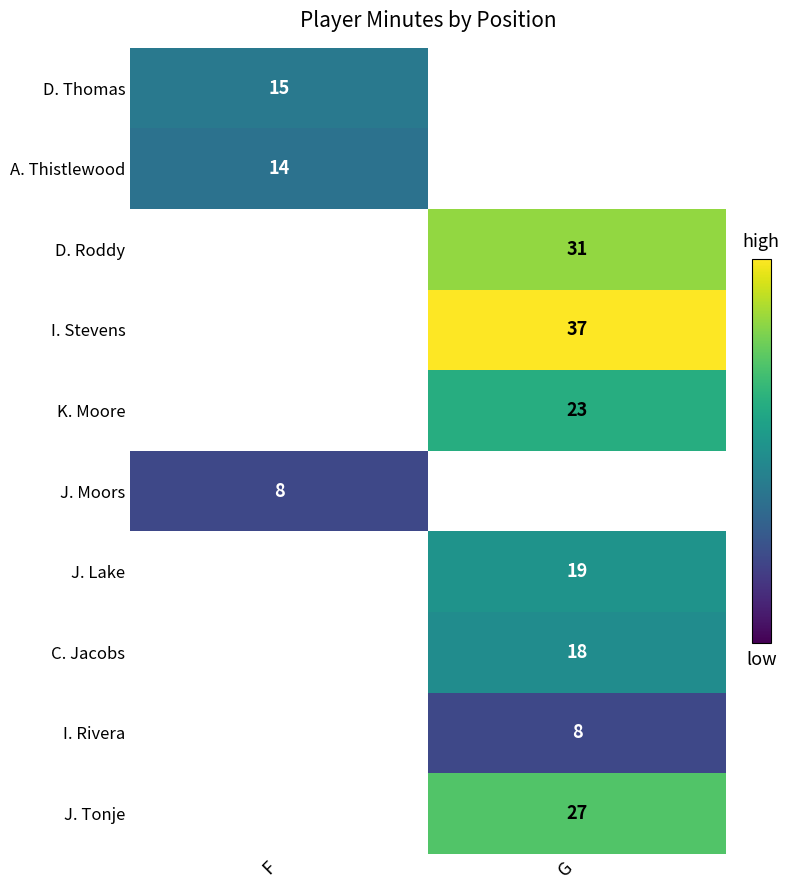

Count the number of categories in the chart.

2